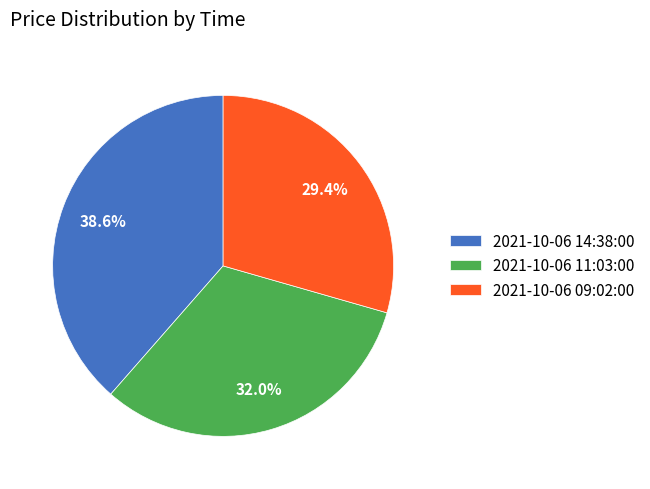

Which category has the biggest portion of the pie?

2021-10-06 14:38:00